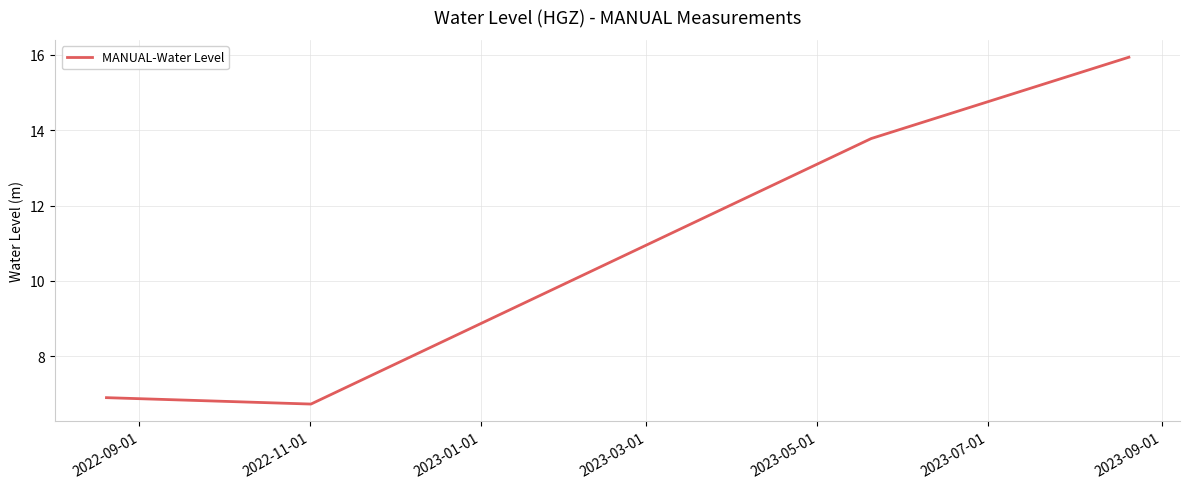

True or false: there are more than 2 points higher than both neighbors.

False